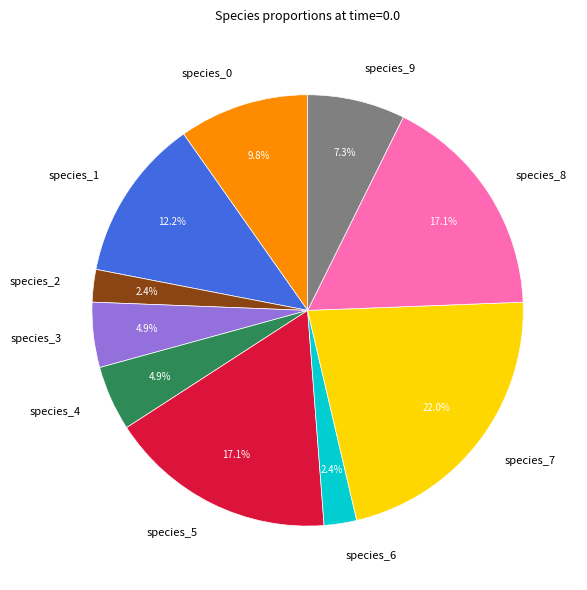

To the nearest percent, what portion does species_8 represent?

17%